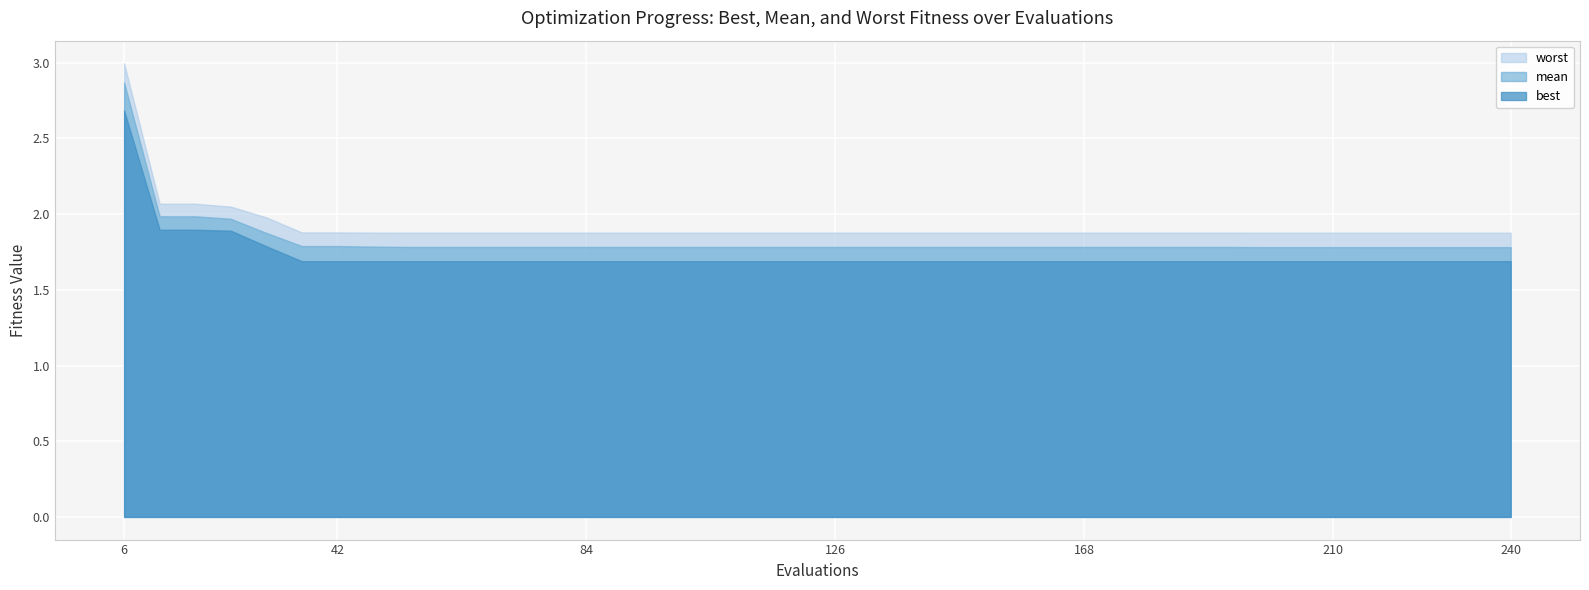

How many distinct data groups are displayed?

3